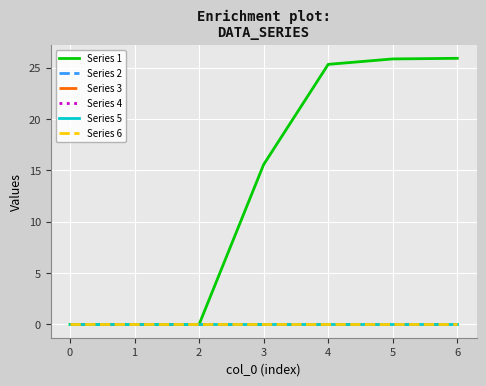

Which series has the largest total across all categories?

Series 1